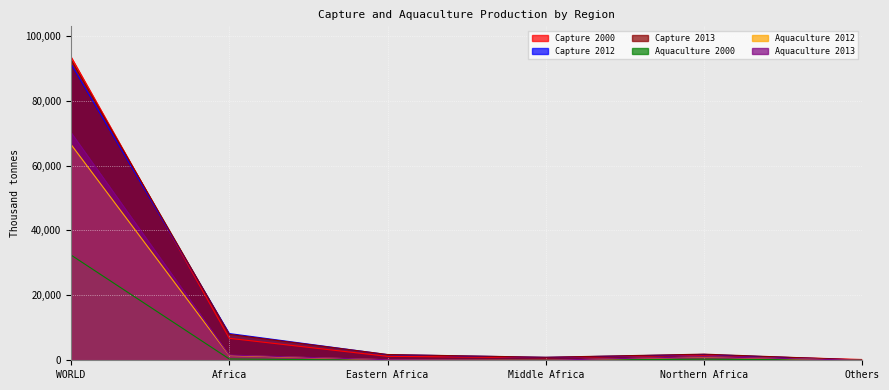

In Capture 2000, how many points are lower than both neighbors (excluding endpoints)?

1